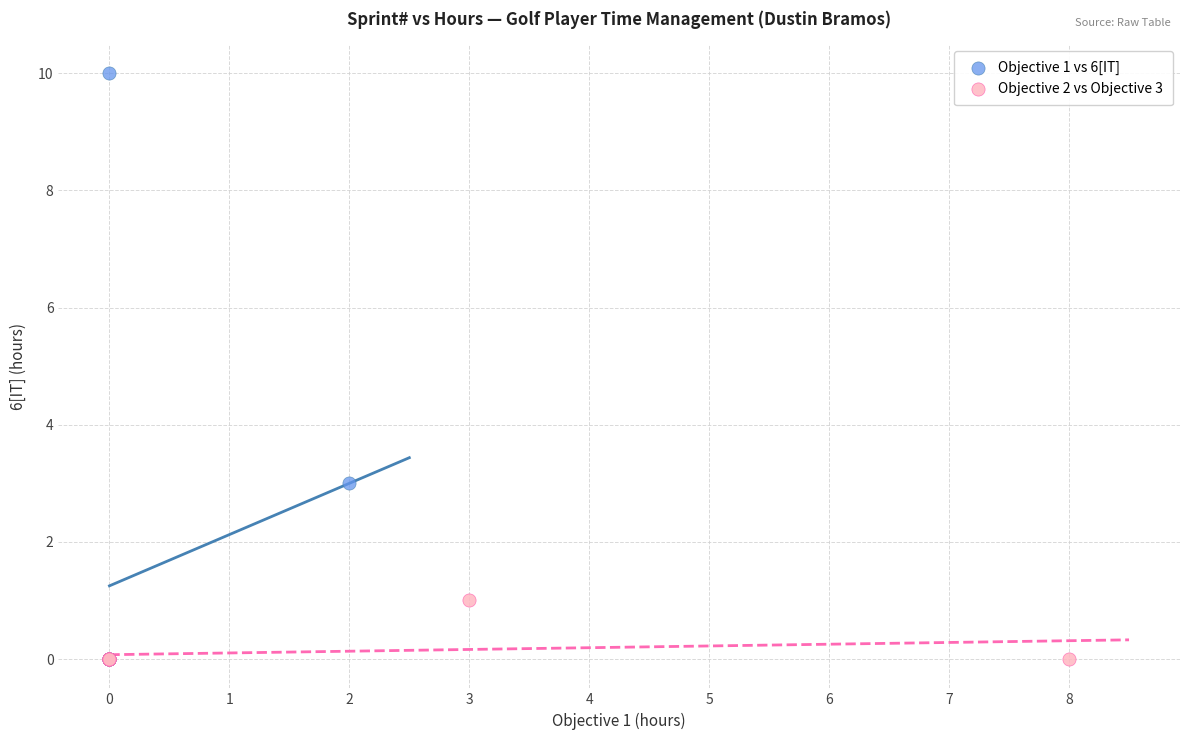

Which series reaches the maximum Y coordinate?

Objective 1 vs 6[IT]